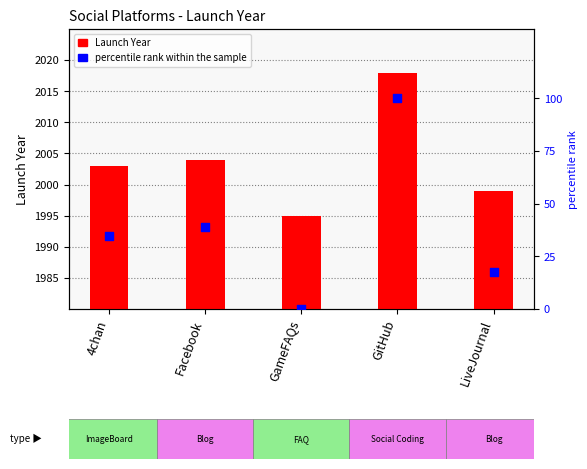

At how many categories does at least one series exceed 1379?

5